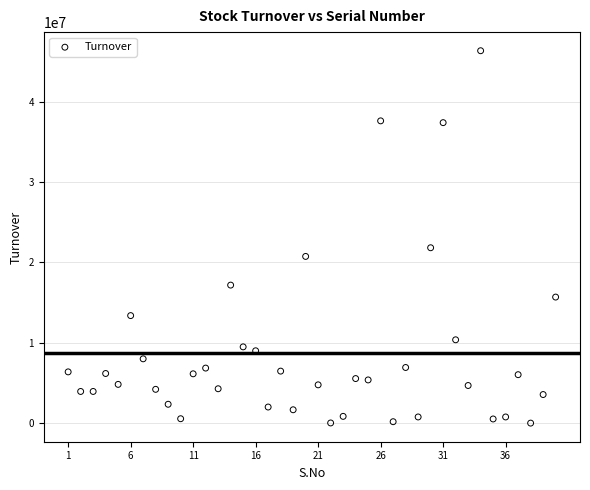

What is the range of Y values (max minus min)?

46349262